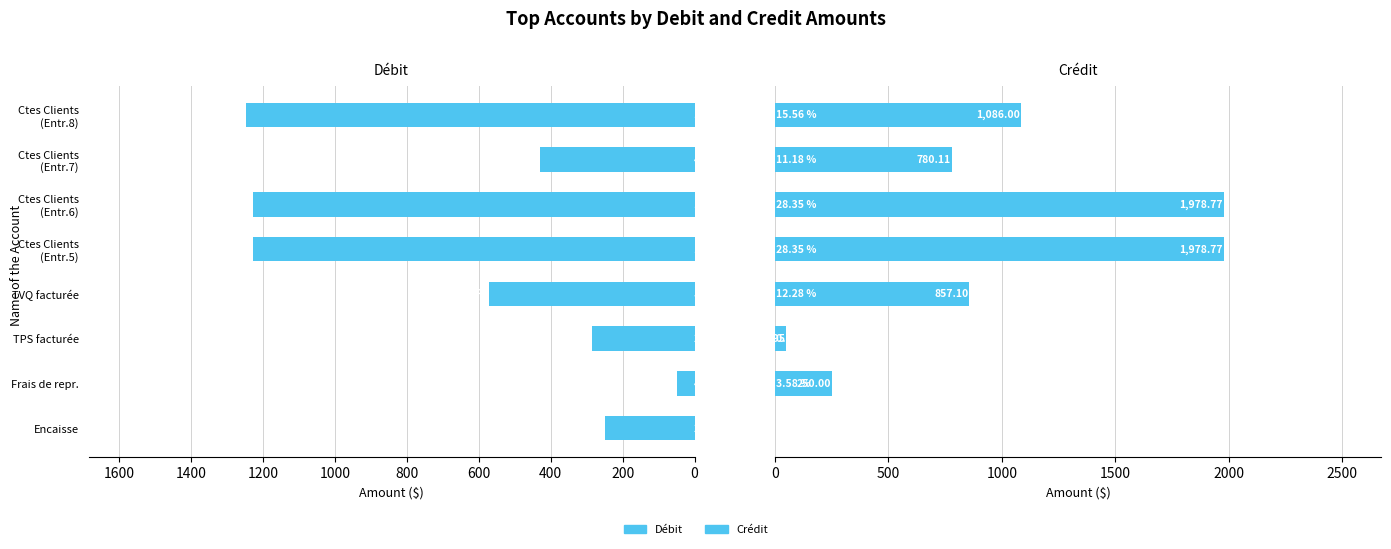

Is it true that Débit equals 1228.7 at Ctes Clients (Entr.6)?

True